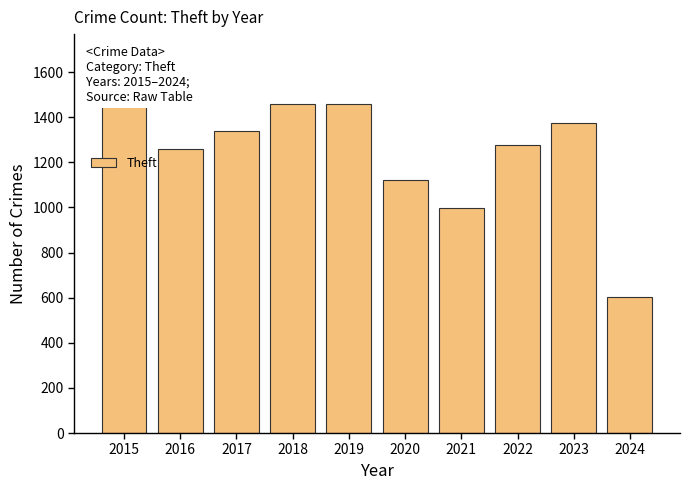

Which has a higher value, 2022 or 2018?

2018